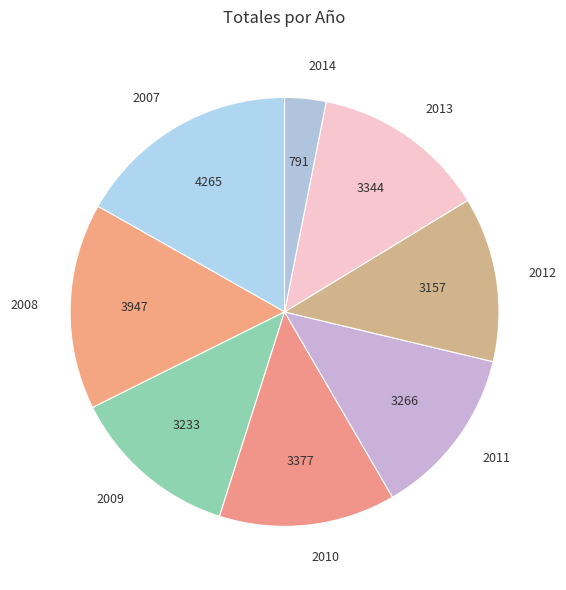

Approximately how many times larger is the value at 2009 compared to 2013?

1.0